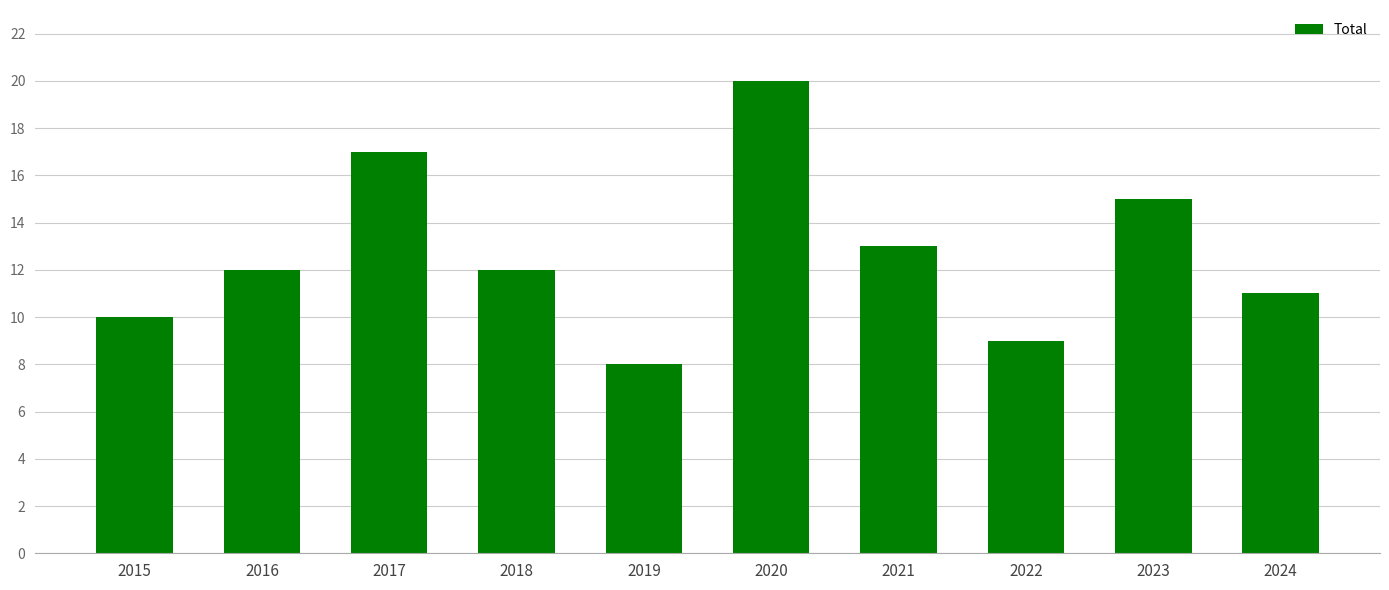

How many bars are there in total?

10